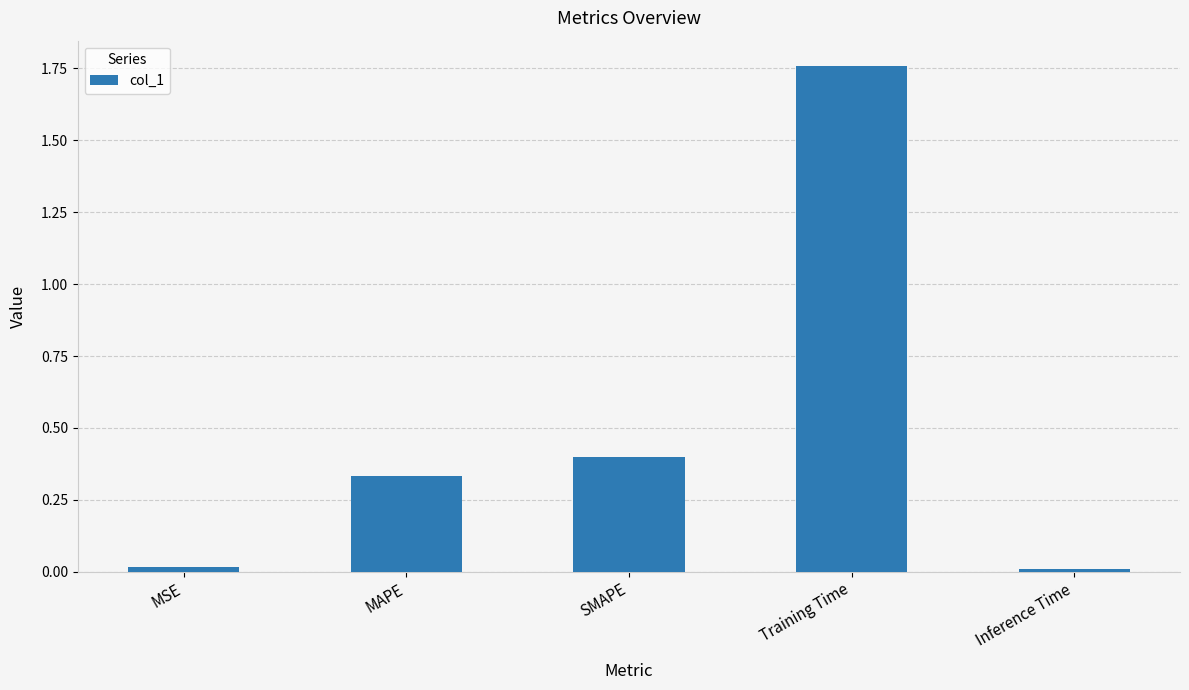

Which category has the highest value across all series?

Training Time